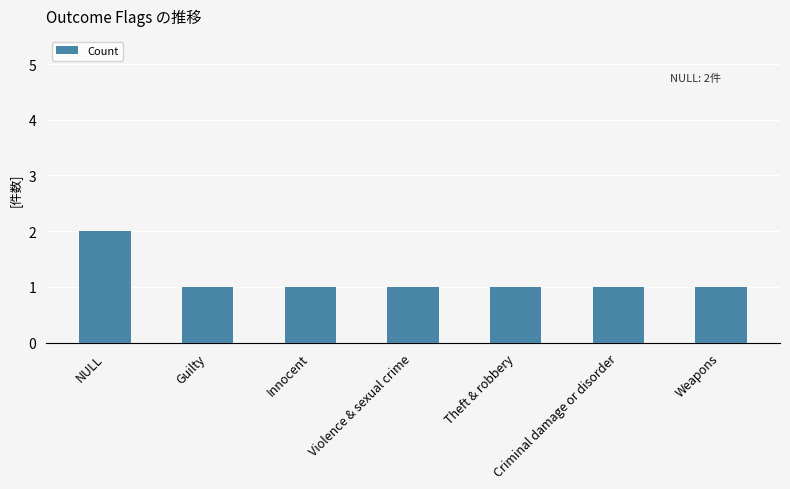

What is the value of the 1st bar from the left?

2